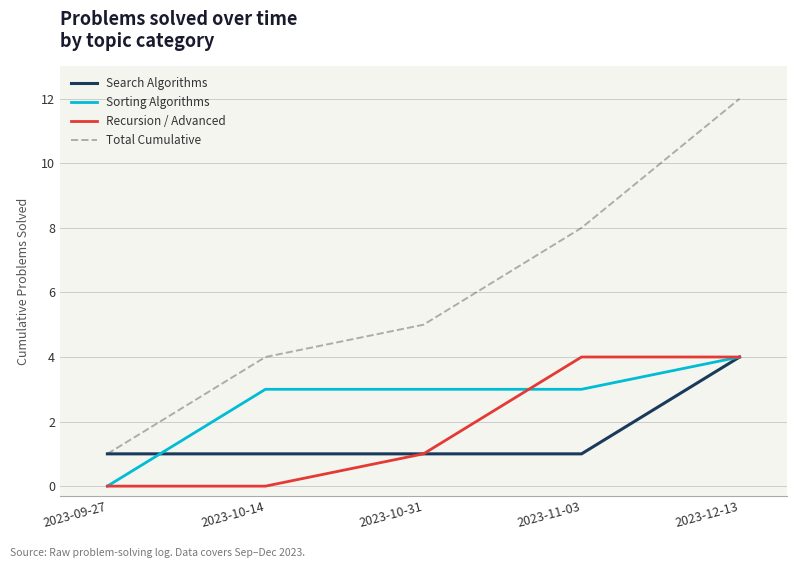

Reading left to right, what are all the values shown in this chart?

Search Algorithms: 2023-09-27=1	2023-10-14=1	2023-10-31=1	2023-11-03=1	2023-12-13=4
Sorting Algorithms: 2023-09-27=0	2023-10-14=3	2023-10-31=3	2023-11-03=3	2023-12-13=4
Recursion / Advanced: 2023-09-27=0	2023-10-14=0	2023-10-31=1	2023-11-03=4	2023-12-13=4
Total Cumulative: 2023-09-27=1	2023-10-14=4	2023-10-31=5	2023-11-03=8	2023-12-13=12